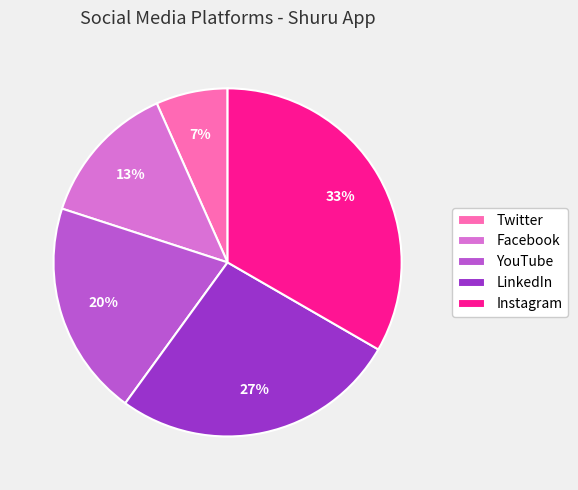

How many segments does this pie chart have?

5